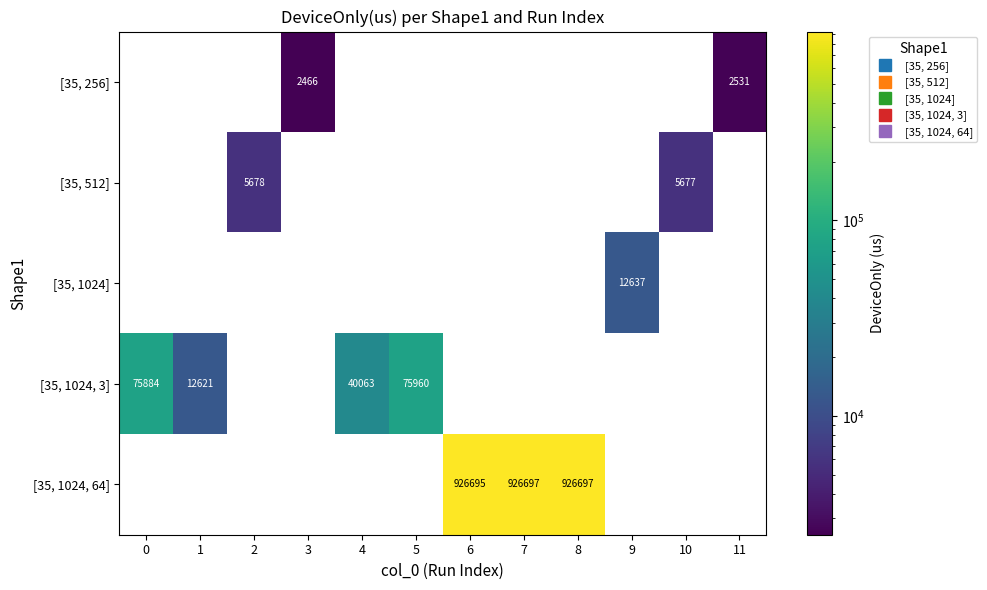

Rank the categories by [35, 1024, 3] value from lowest to highest.

1, 2, 3, 4, 0, 5, 6, 7, 8, 9, 10, 11